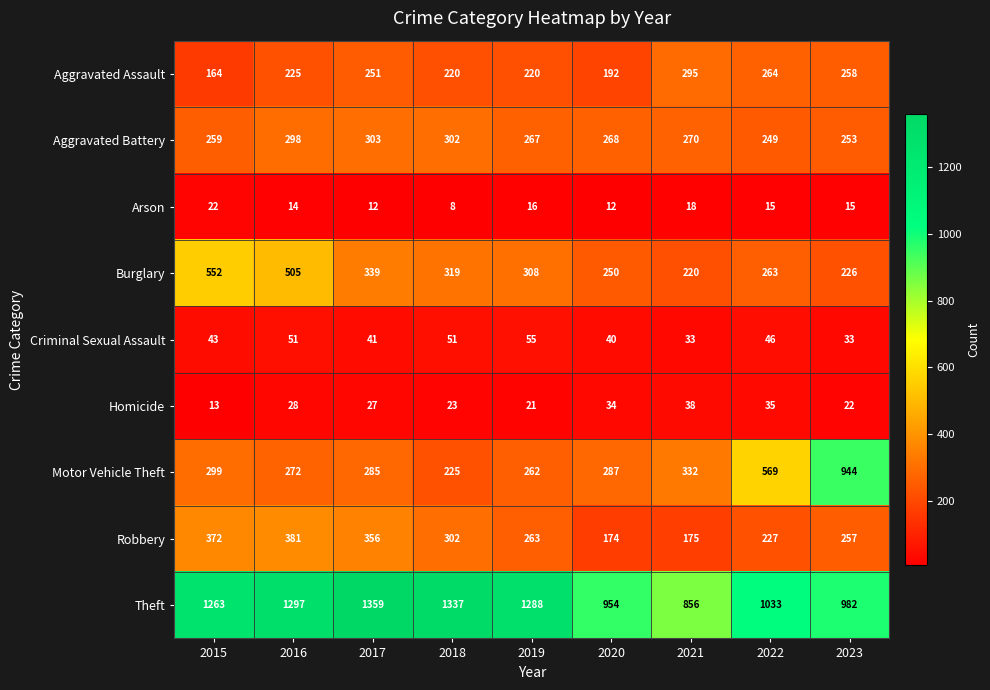

What is the total value across all series at 2018?

2787